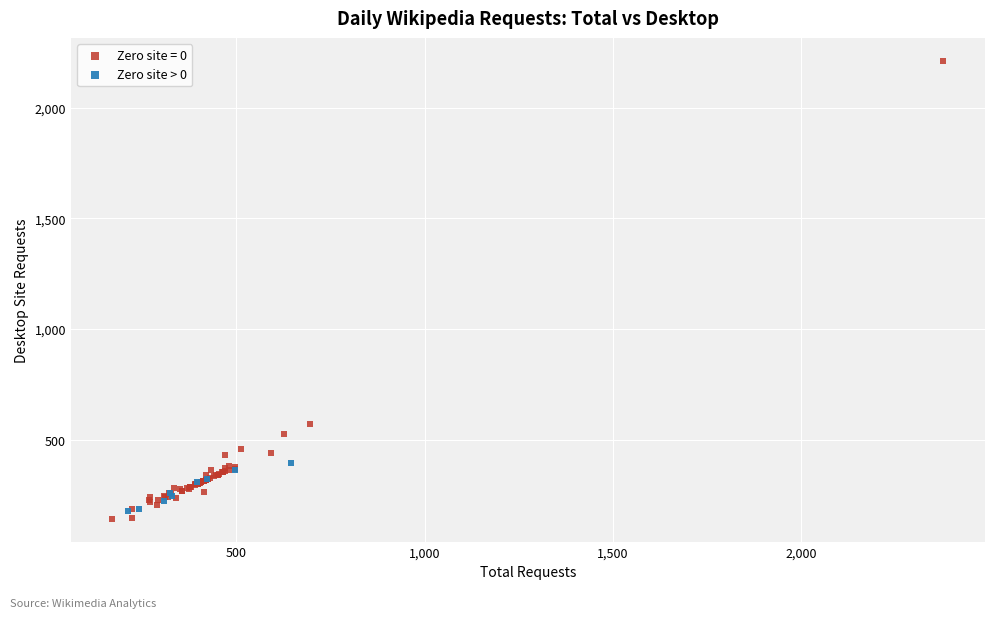

Which series reaches the maximum Y coordinate?

Zero site = 0